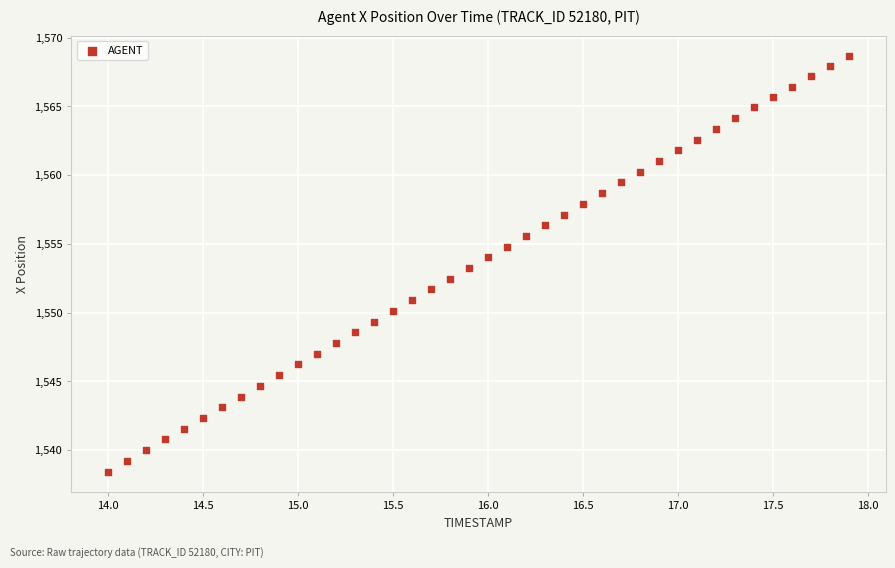

What is the range of X values (max minus min)?

3.9